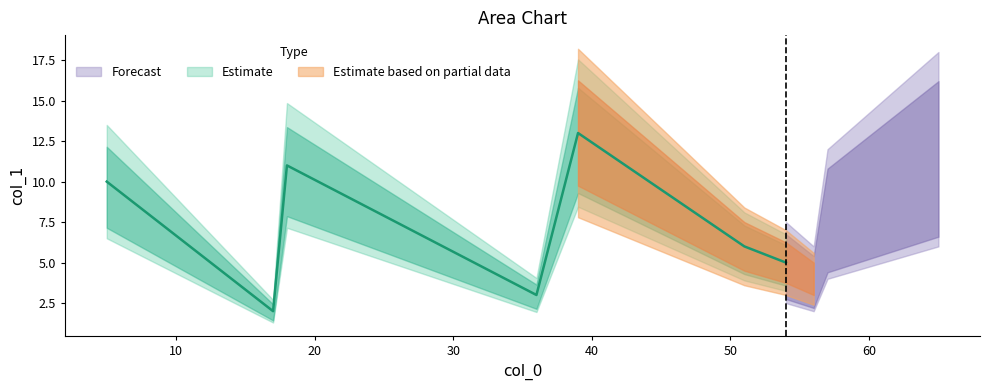

Where is the data nearest to the value 7?

27